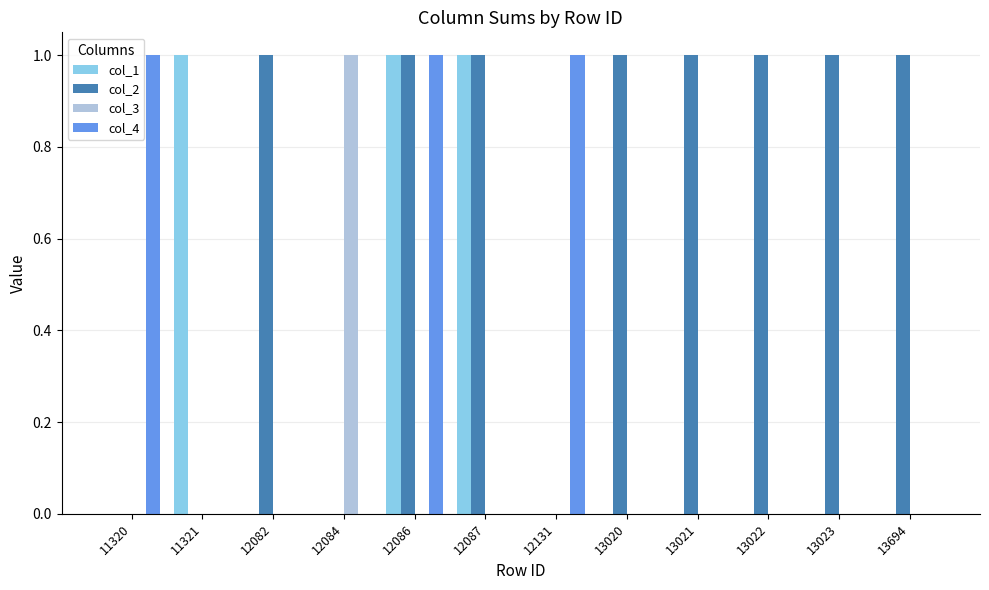

Count the number of data series in this chart.

4